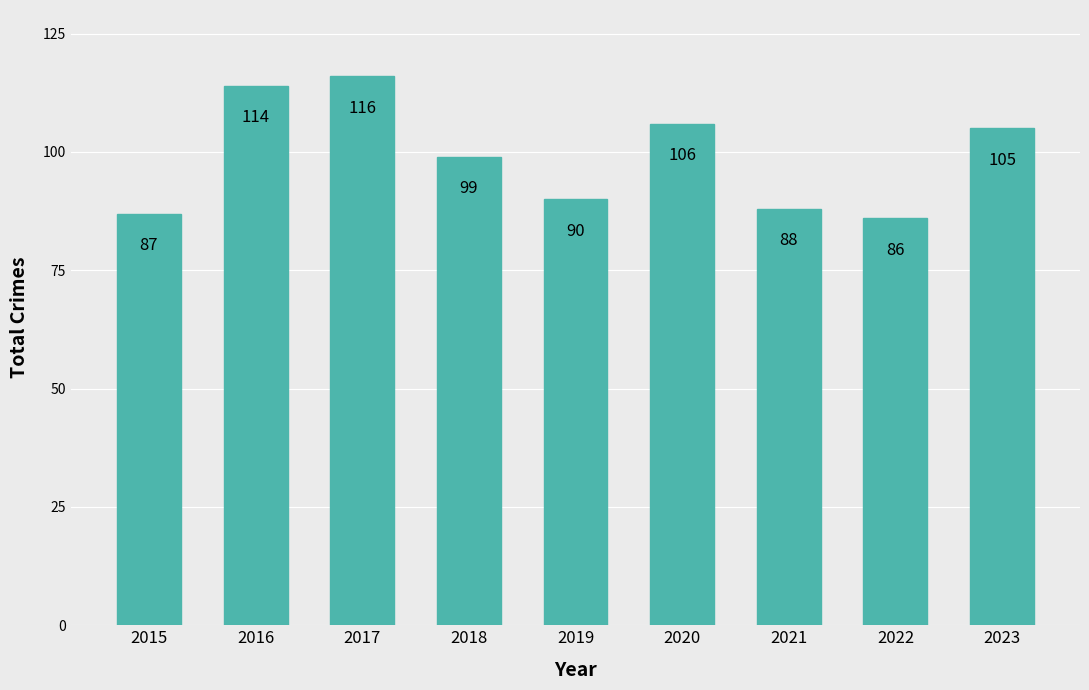

True or false: the data shows 158 at 2023.

False